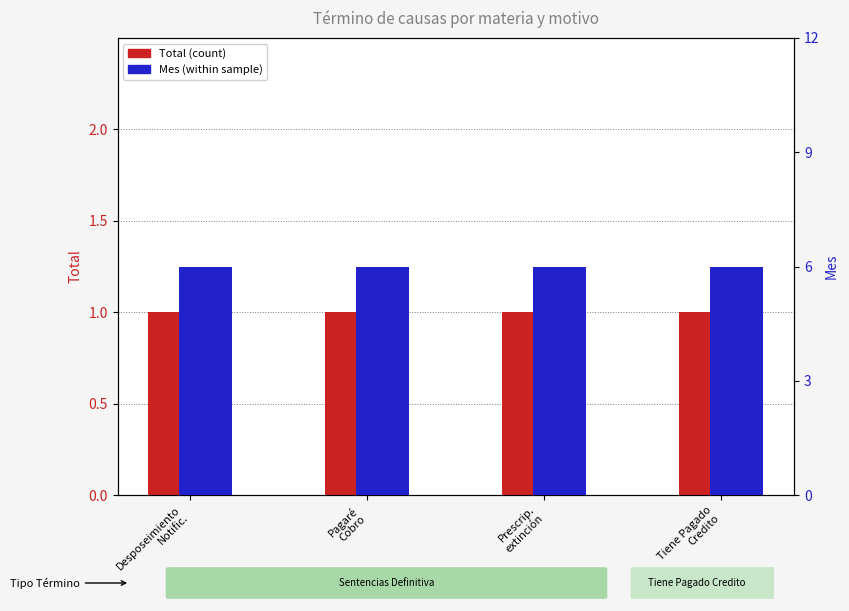

Which label corresponds to the largest value in the chart?

Desposeimiento
Notific.